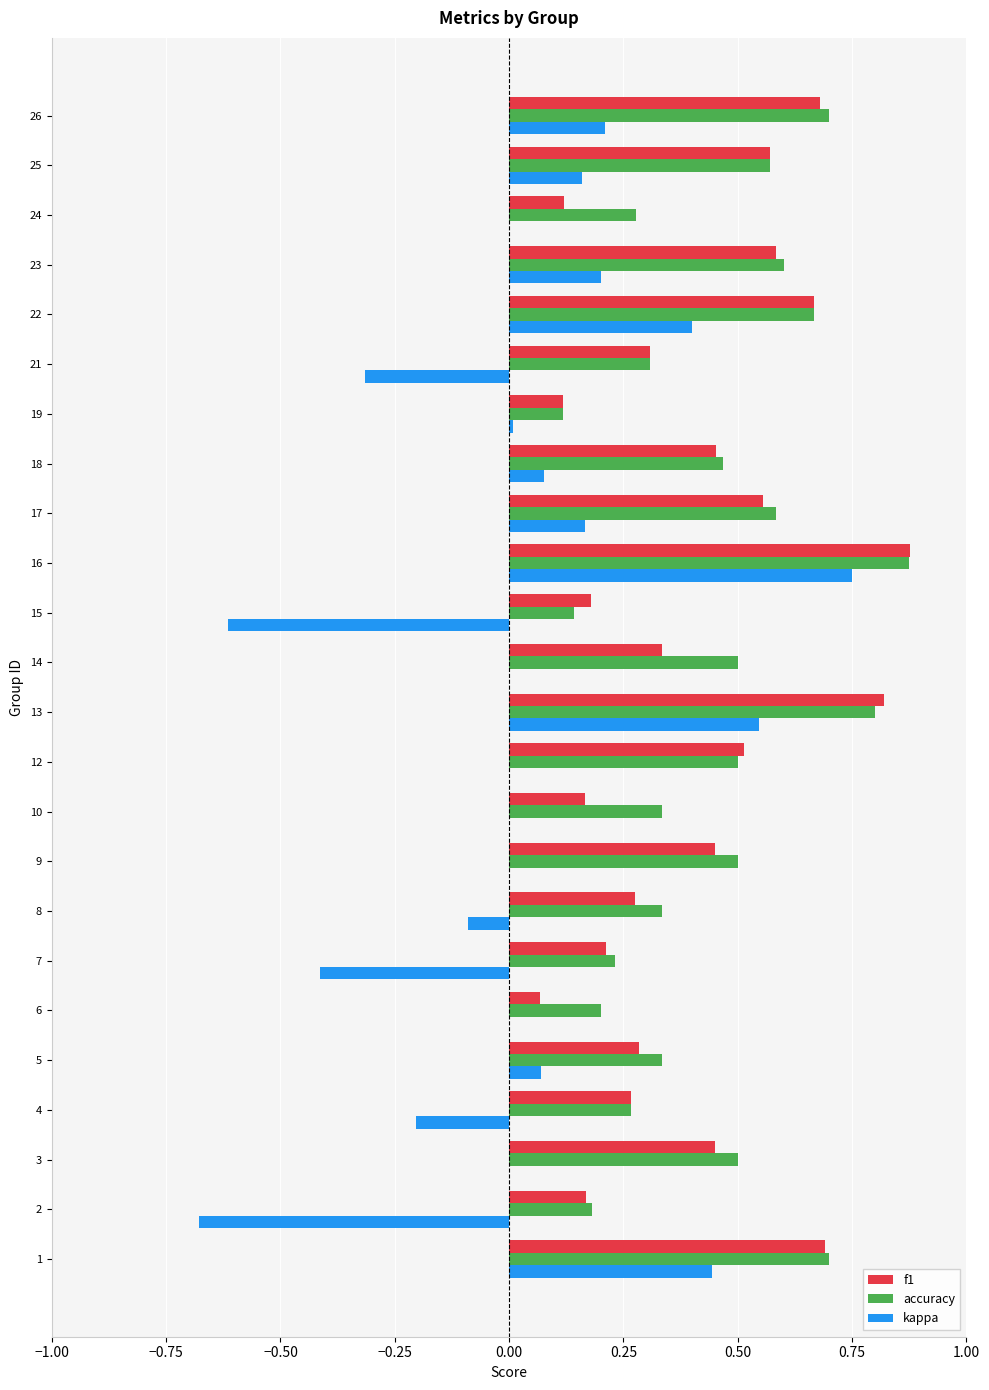

Which category has the highest value in the kappa series?

16